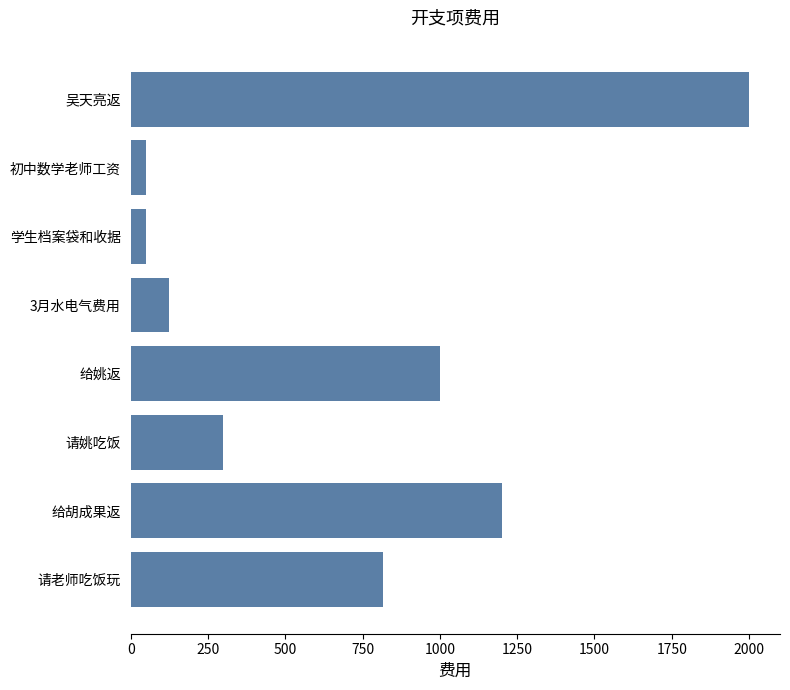

Count the number of data series in this chart.

1